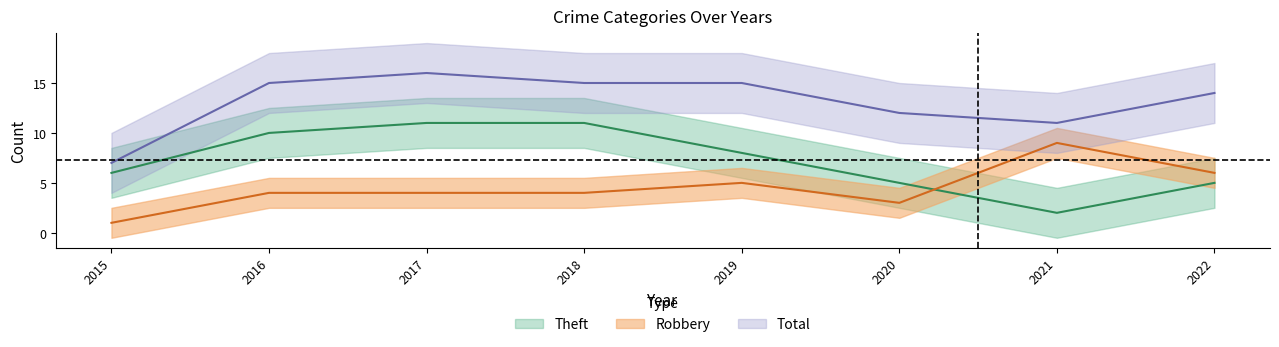

List the series in order of their overall mean, highest first.

Total, Theft, Robbery